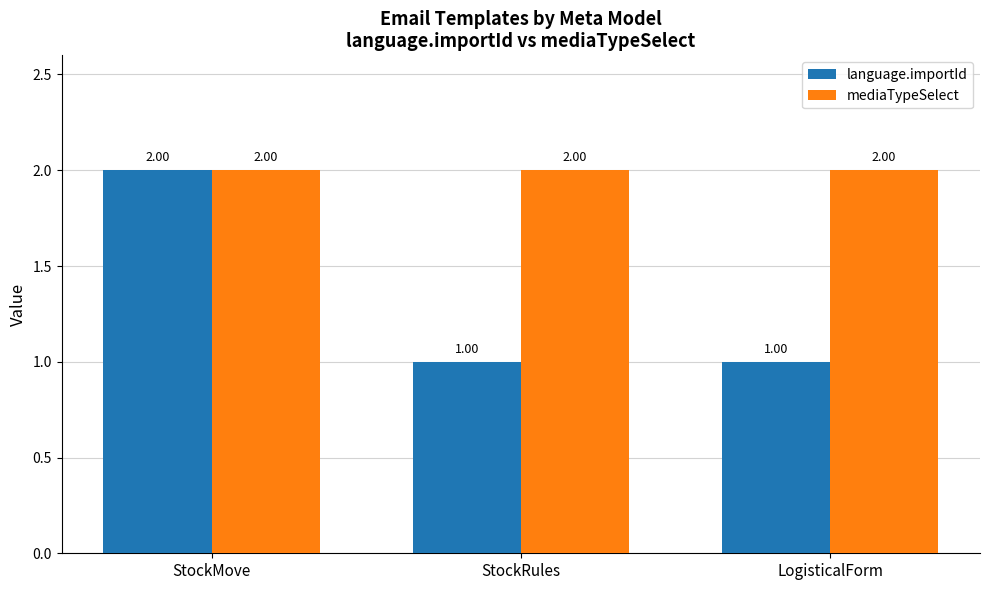

What are all the series names shown in the legend?

language.importId, mediaTypeSelect